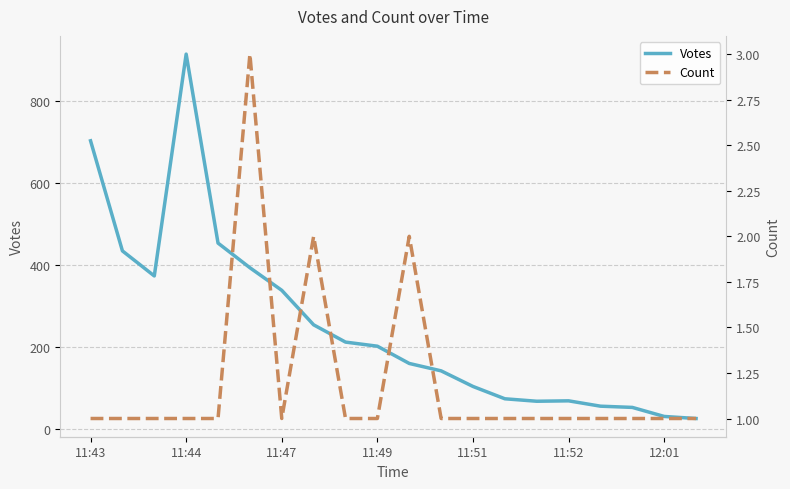

What is the total value across all series at 13?

75